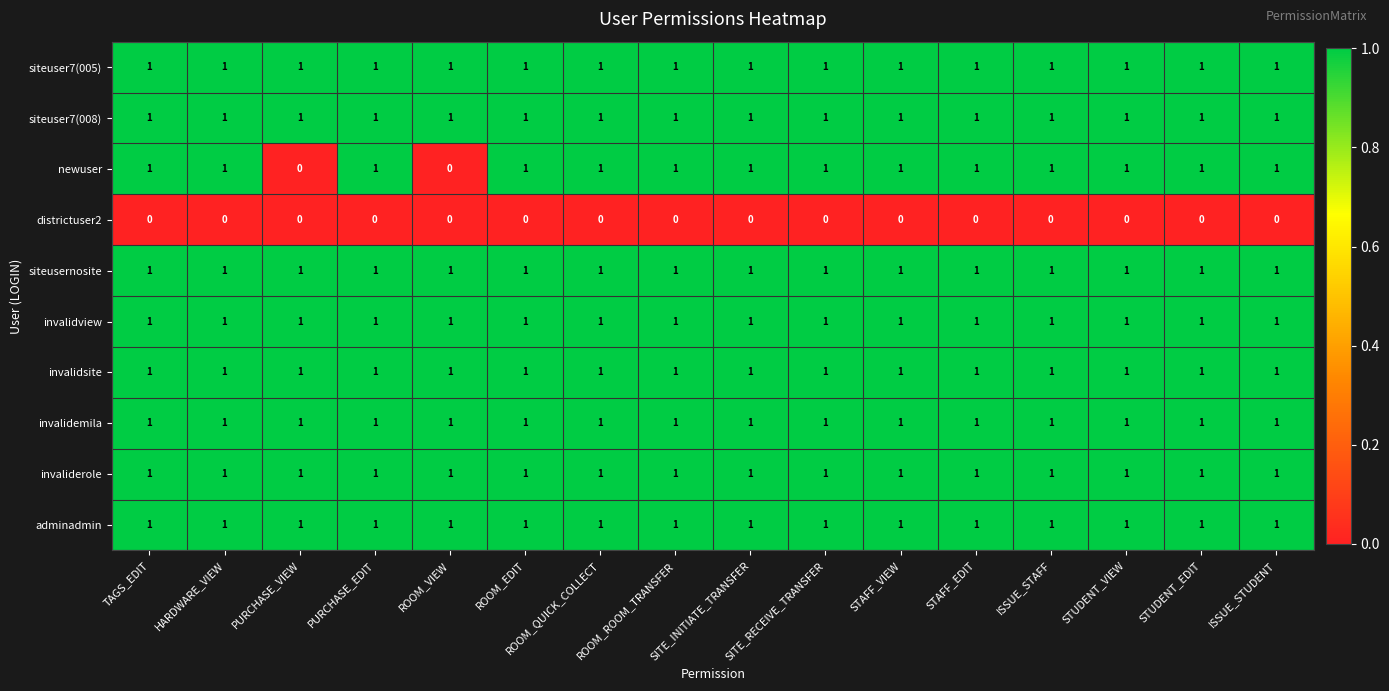

What is the total value across all series at ROOM_ROOM_TRANSFER?

9